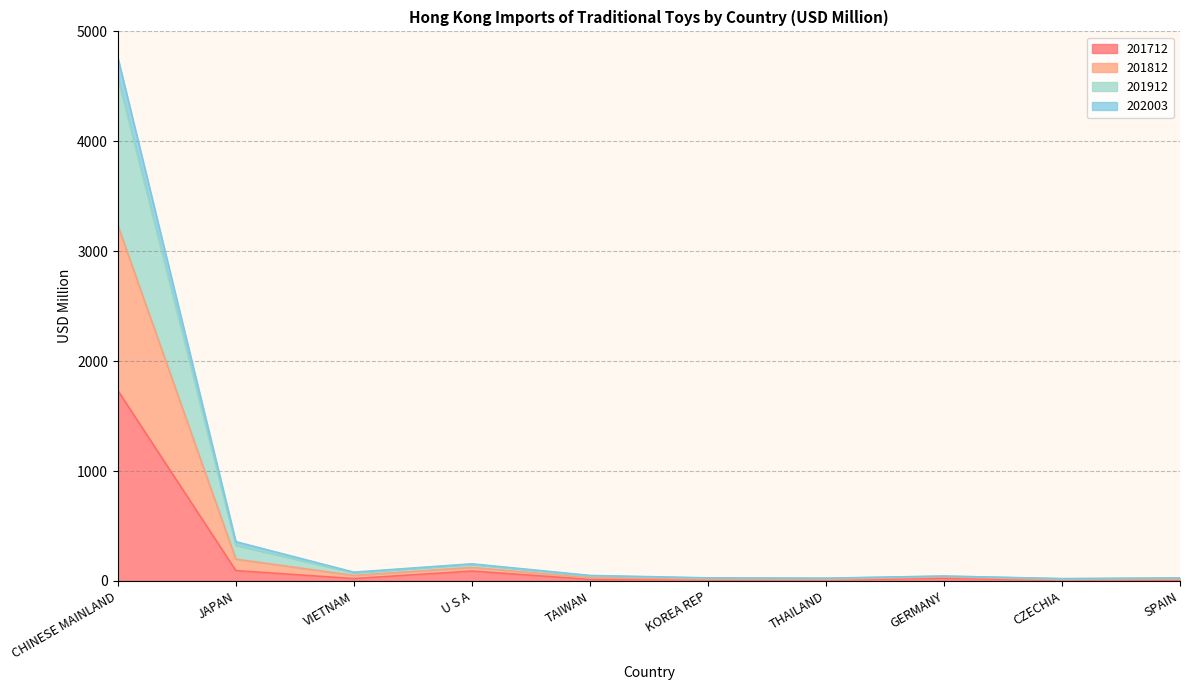

How many interior local valleys does the 201812 series have?

3